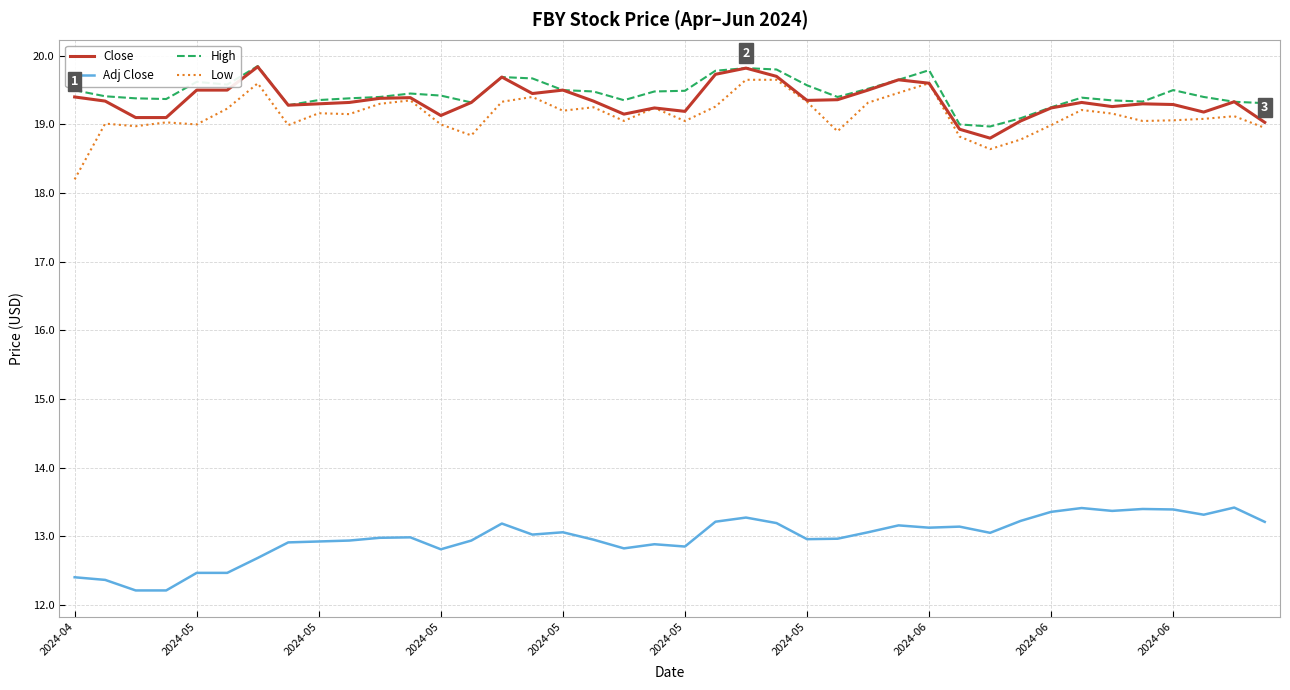

True or false: Adj Close and High intersect in this chart.

False